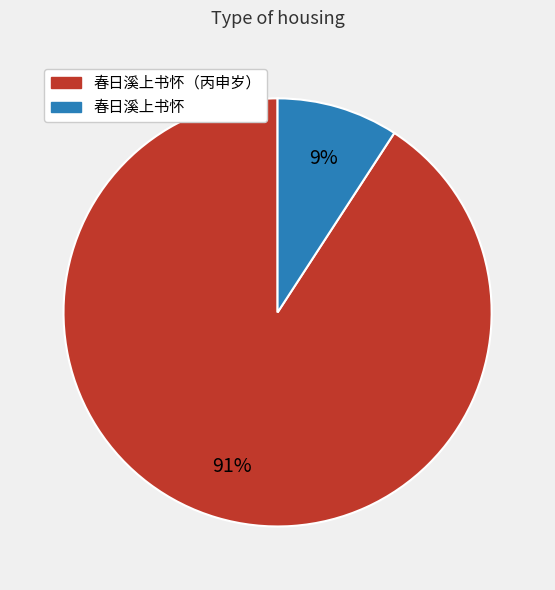

Is there a majority slice in this chart?

Yes